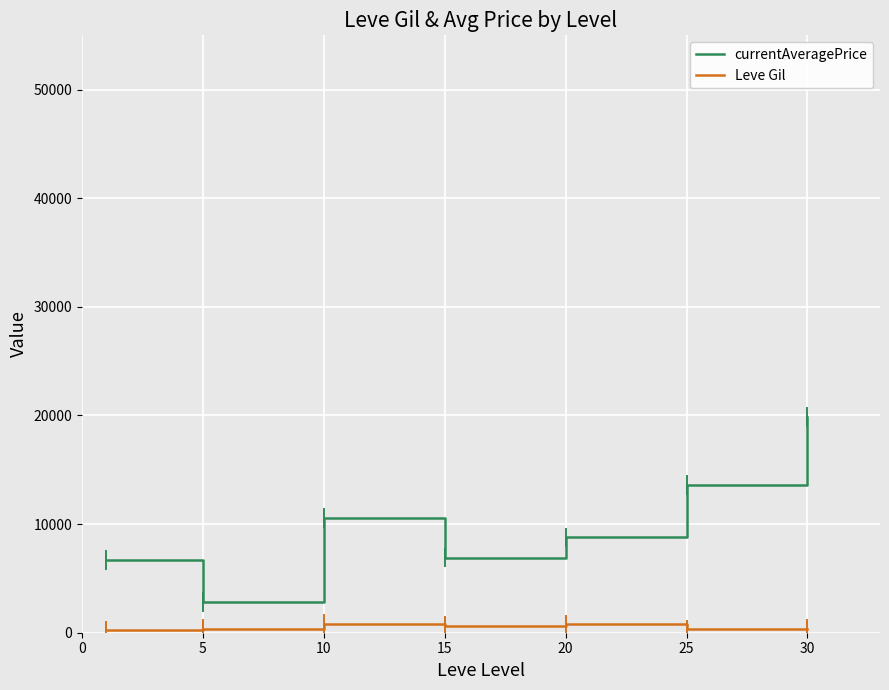

True or false: Leve Gil and currentAveragePrice cross at least once.

False